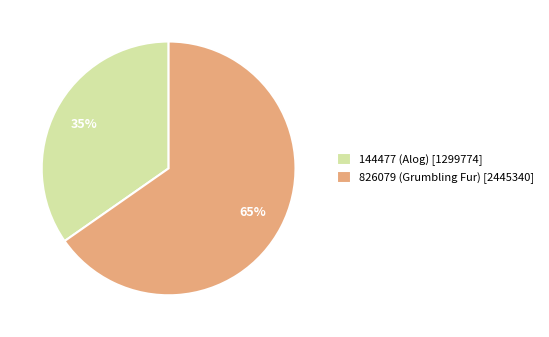

Which has a higher value, 826079 (Grumbling Fur) or 144477 (Alog)?

826079 (Grumbling Fur)